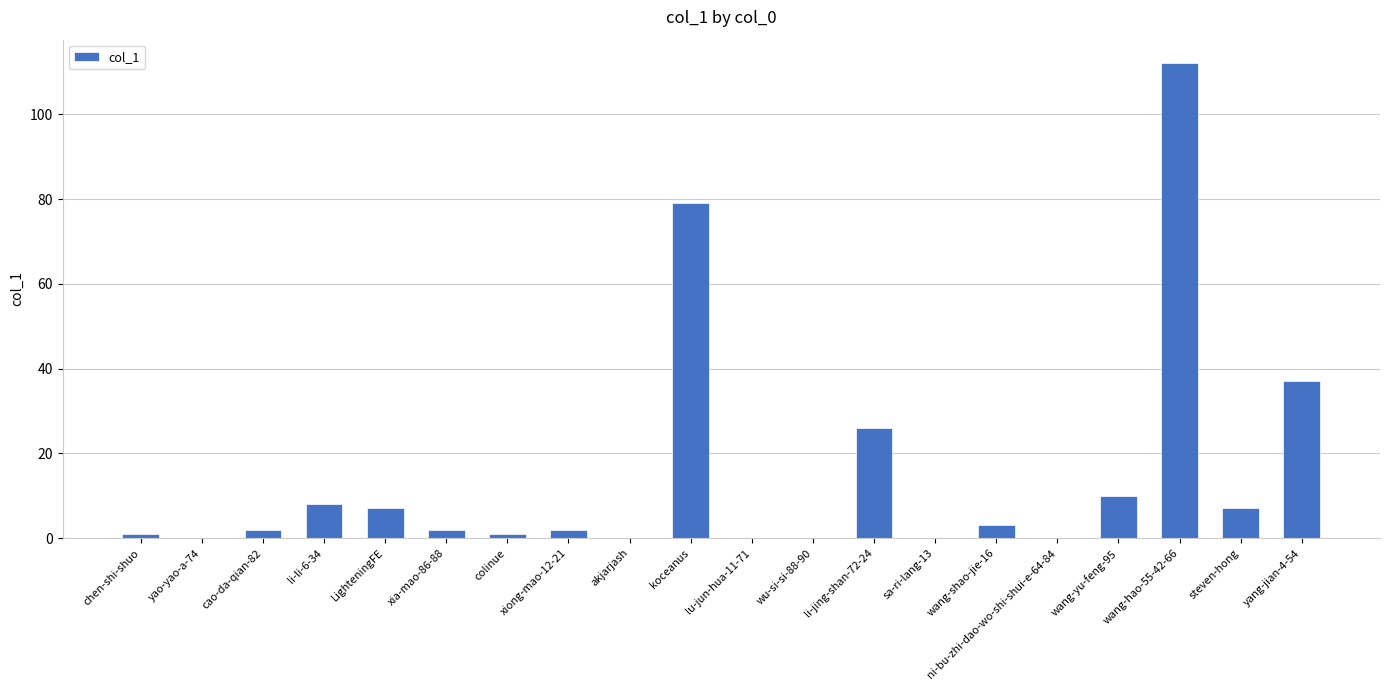

What is the sum of the values at sa-ri-lang-13 and li-jing-shan-72-24?

26